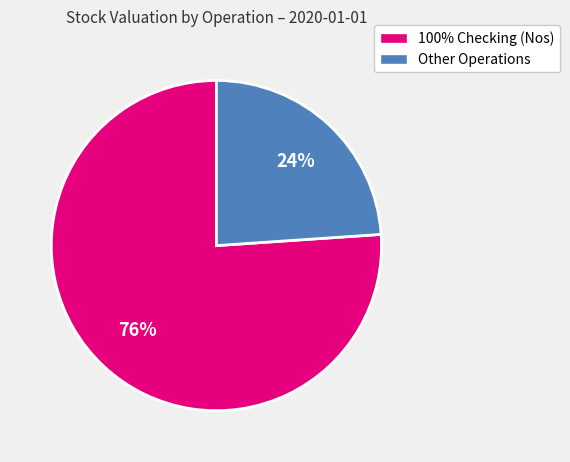

To the nearest percent, what is the average slice percentage?

50%